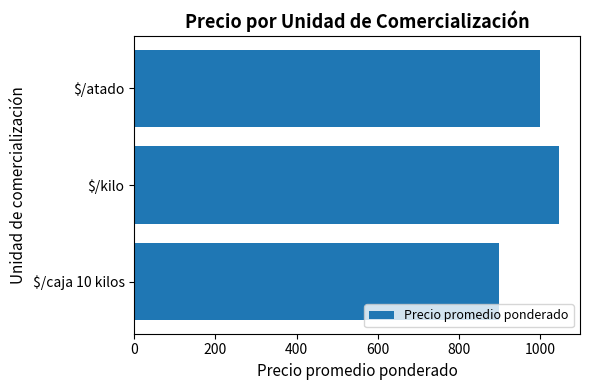

What is the sum of all values?

2946.3